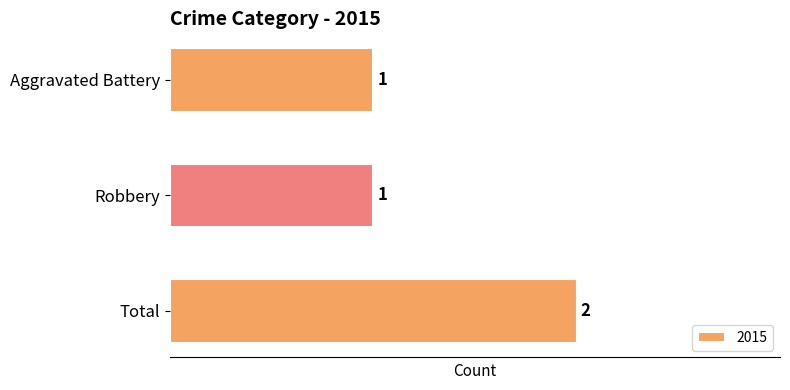

What is the sum of the values at Robbery and Aggravated Battery?

2